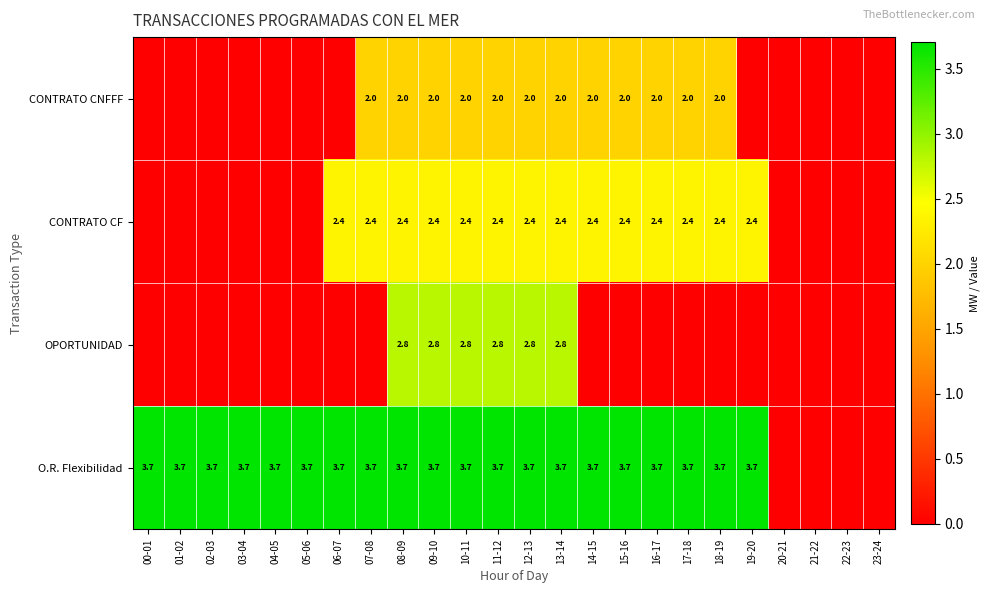

True or false: CONTRATO CF has a value of 2.4 at 17-18.

True